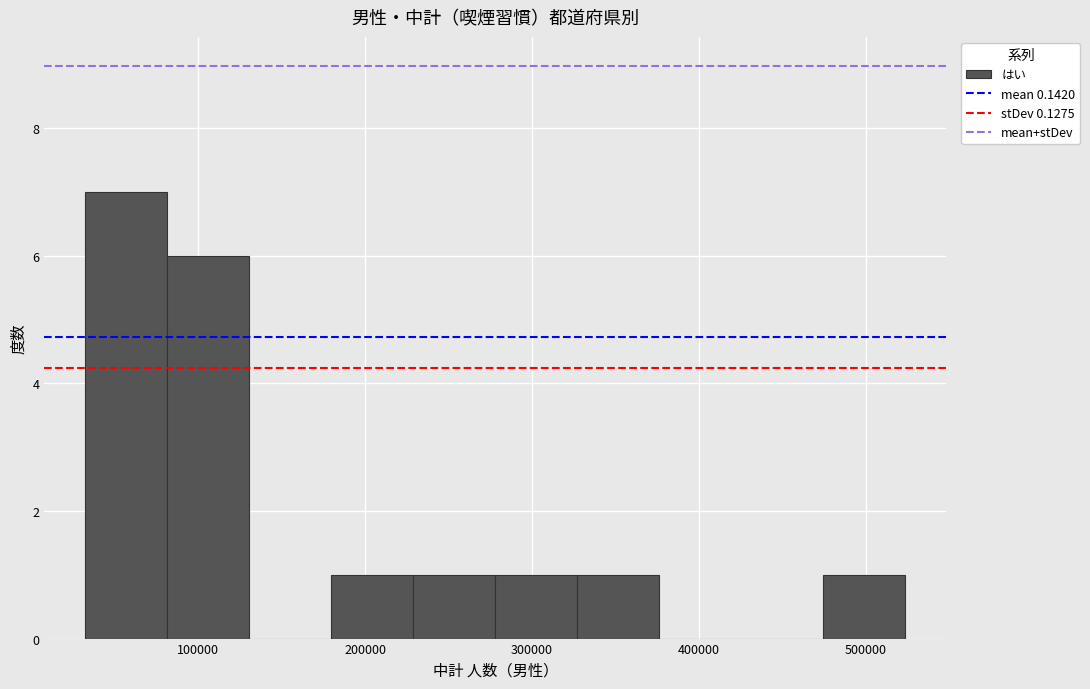

Reading left to right, list every bar in this chart as the range it spans on the x-axis followed by its height. Neither the bar edges nor the heights are printed on the chart, so give them approximately, as read against the axes.

30000 to 80000: 7
80000 to 130000: 6
130000 to 180000: 0
180000 to 230000: 1
230000 to 280000: 1
280000 to 330000: 1
330000 to 380000: 1
380000 to 430000: 0
430000 to 470000: 0
470000 to 520000: 1